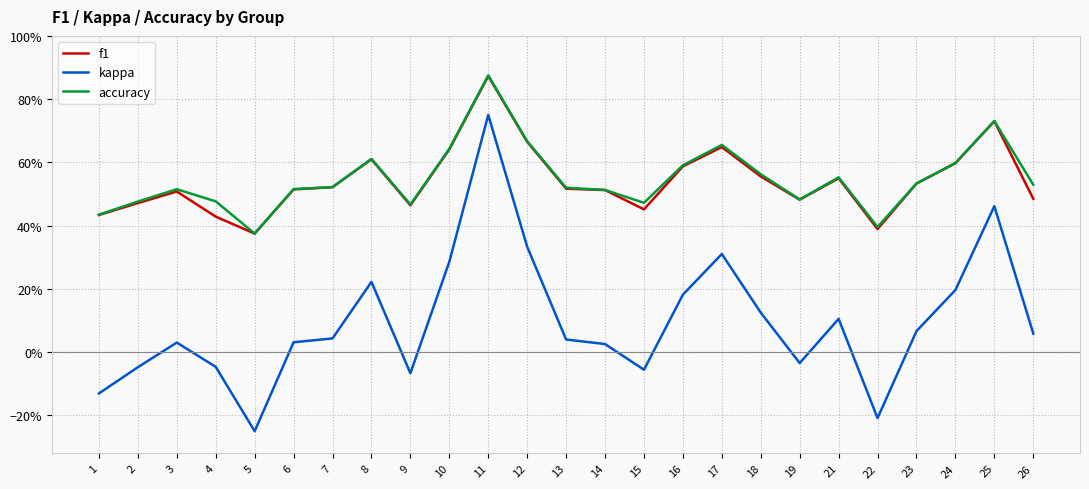

True or false: kappa has more than 1 interior local peaks.

True